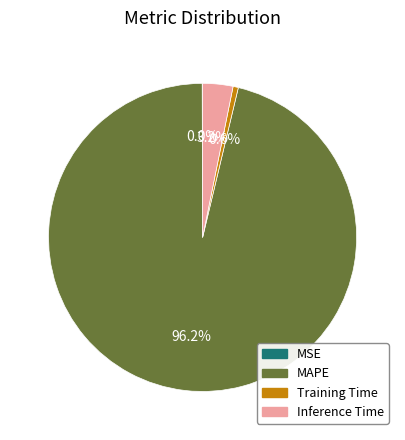

Which slice represents more than half of the pie?

MAPE